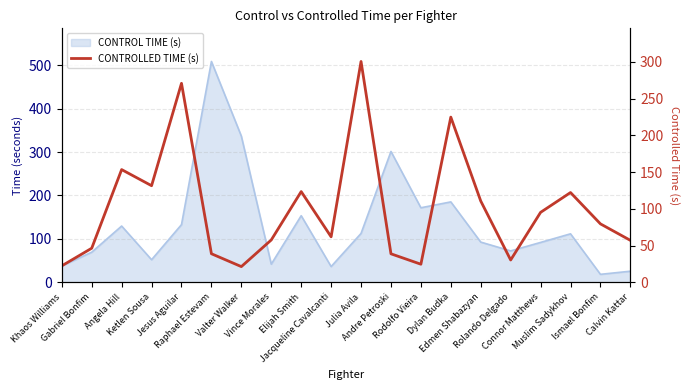

What value does the data have at Edmen Shabazyan?

110.7